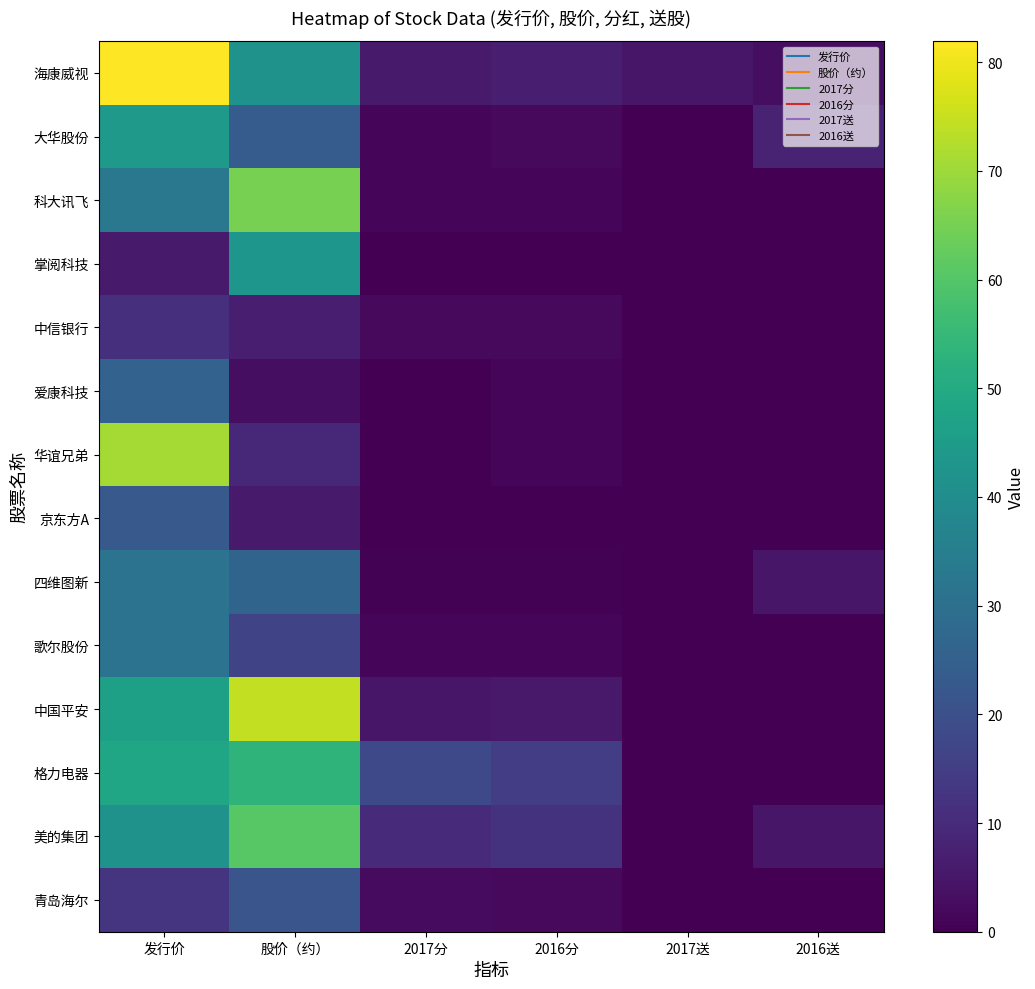

What is the spread (max minus min) of values at 发行价?

76.1